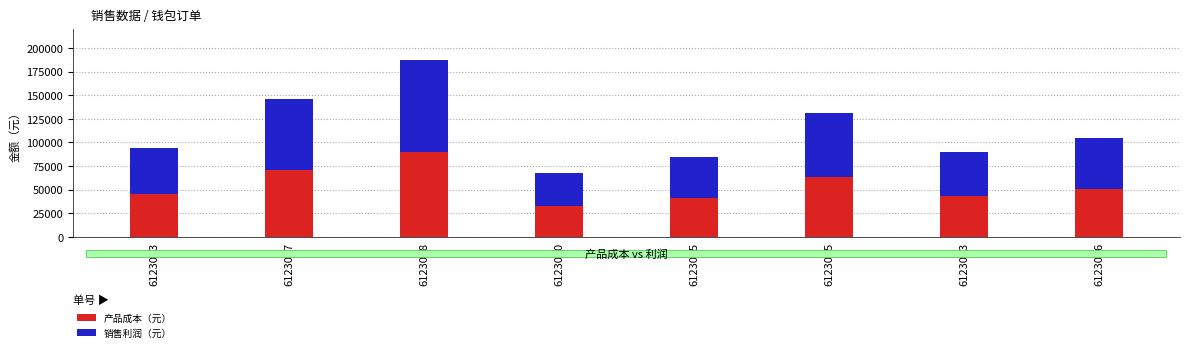

What is the highest value of the 产品成本（元） series?

90000